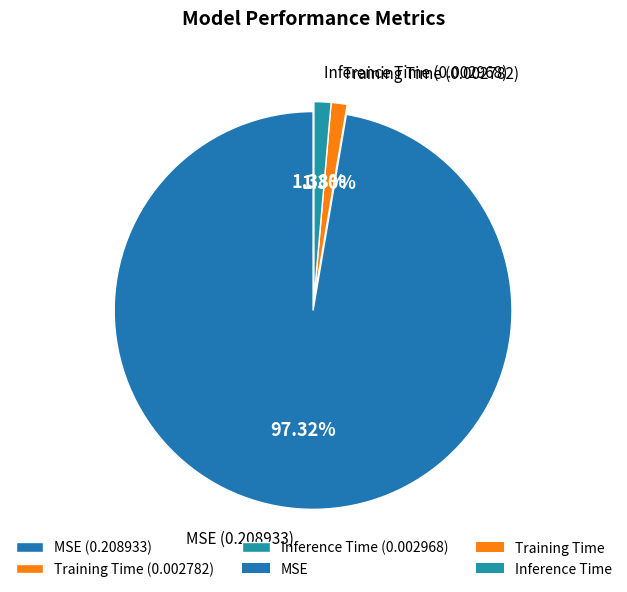

True or false: Inference Time accounts for 1% of the total.

True